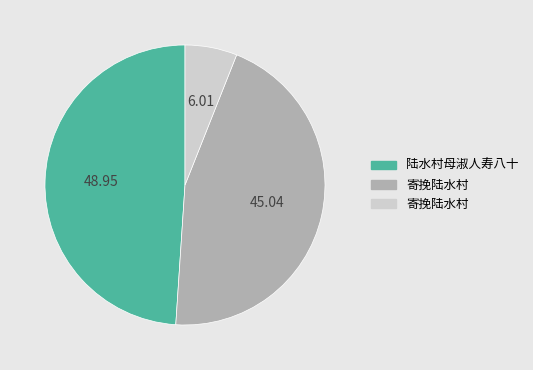

Is there a majority slice in this chart?

No